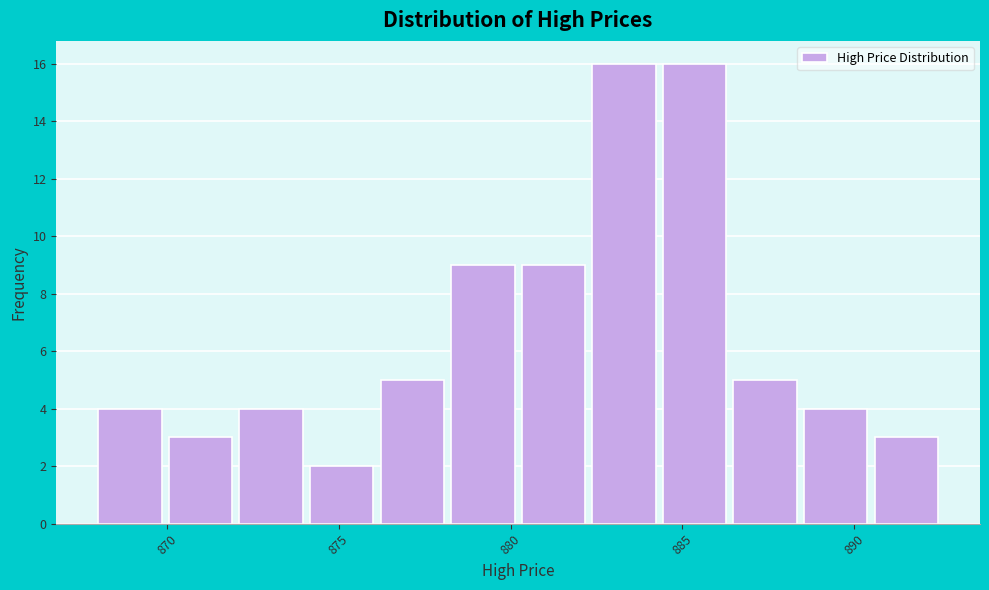

Reading left to right, list every bar in this chart as the range it spans on the x-axis followed by its height. Neither the bar edges nor the heights are printed on the chart, so give them approximately, as read against the axes.

868.0 to 870.0: 4
870.0 to 872.0: 3
872.0 to 874.0: 4
874.0 to 876.0: 2
876.0 to 878.5: 5
878.5 to 880.5: 9
880.5 to 882.5: 9
882.5 to 884.5: 16
884.5 to 886.5: 16
886.5 to 888.5: 5
888.5 to 890.5: 4
890.5 to 892.5: 3